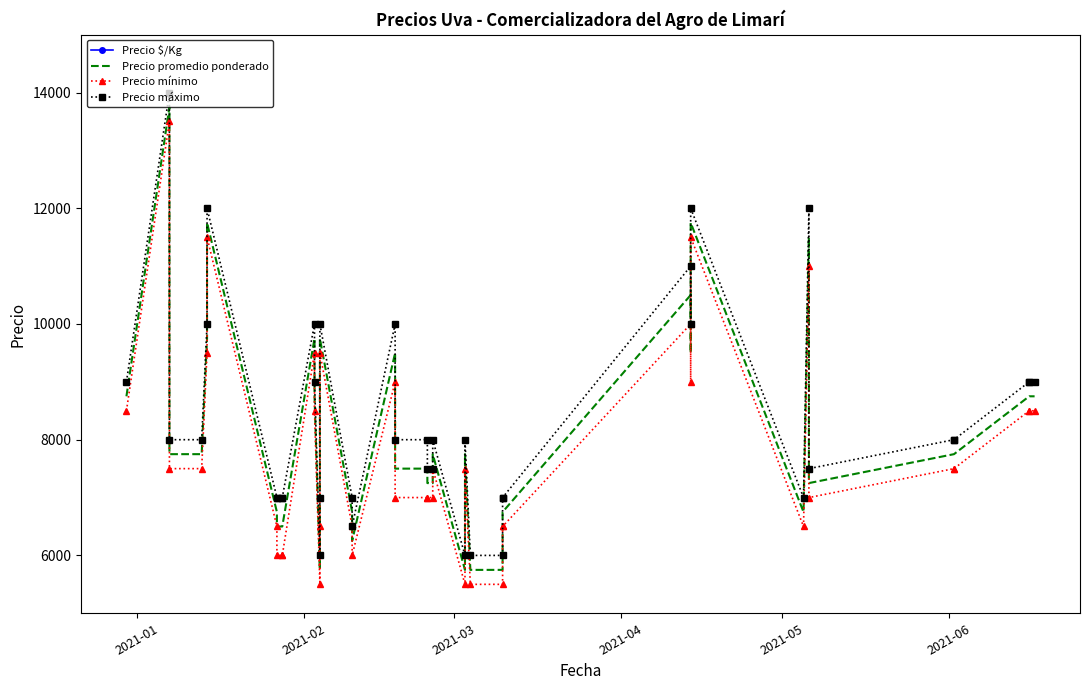

Is it true that Precio mínimo equals 1974 at 38?

False